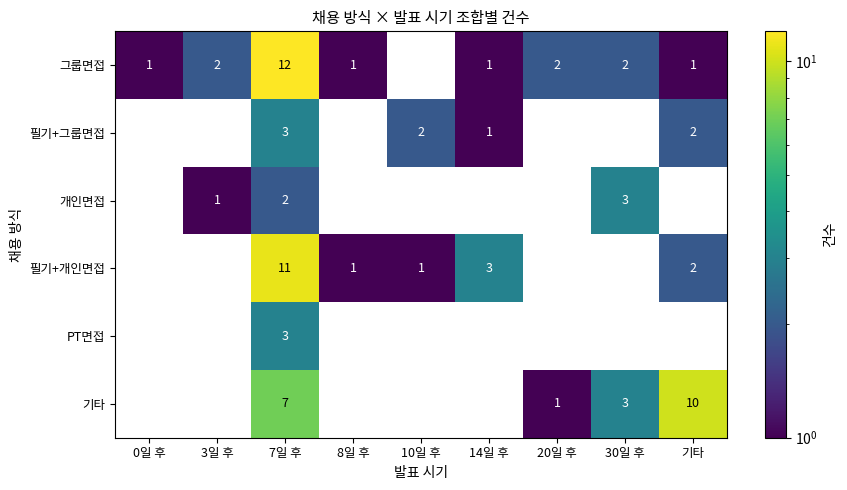

The value of 필기+그룹면접 at 7일 후 is 3. True or false?

True